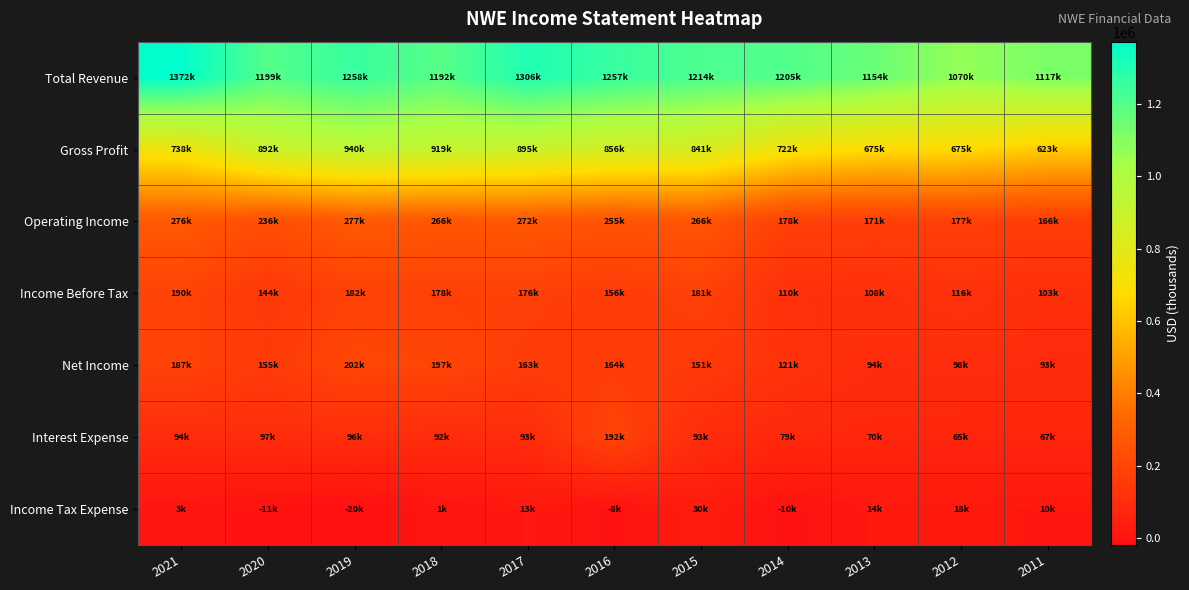

At which category is the sum across all series the highest?

2019